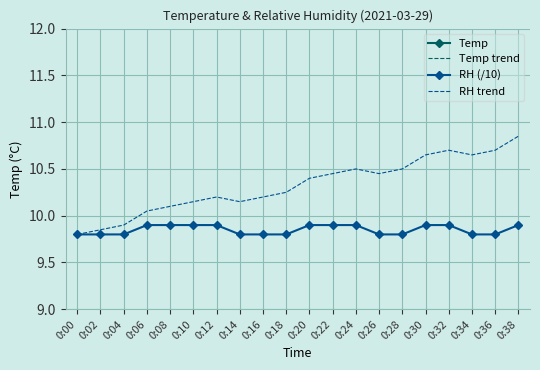

At which label does RH trend first exceed 10?

0:06